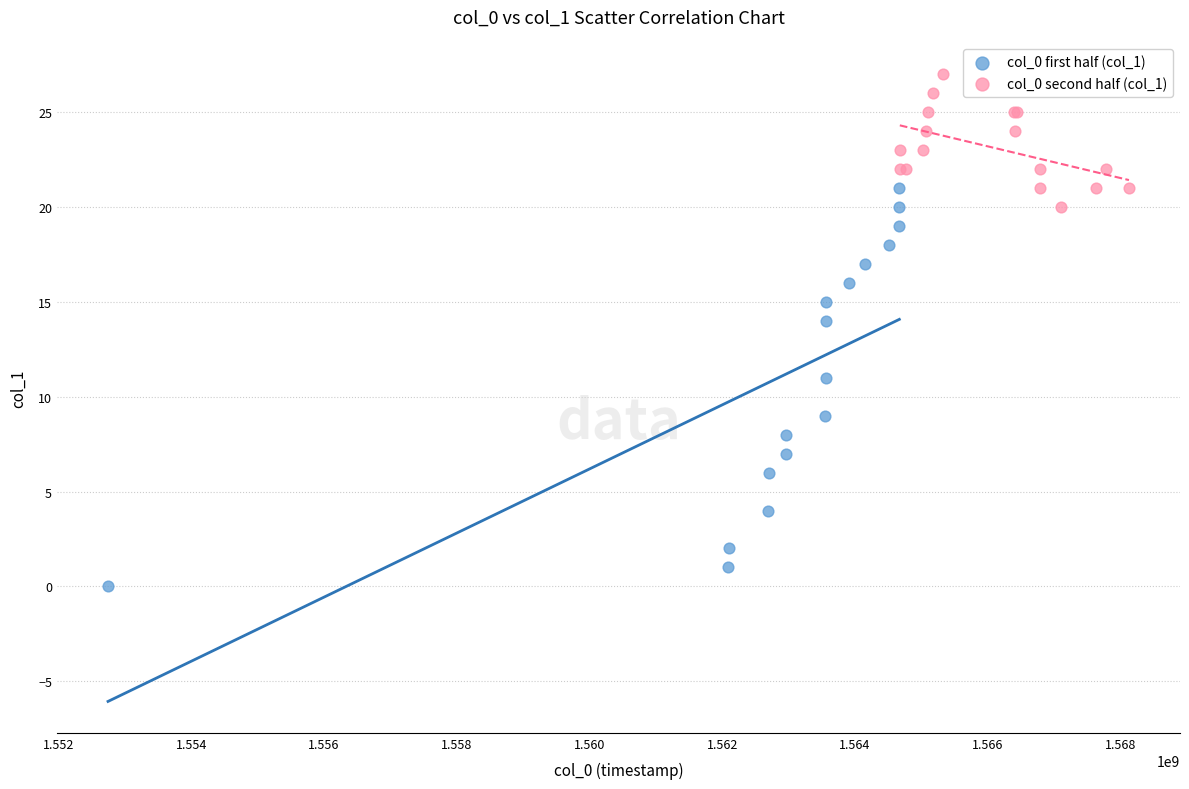

Which series contains the highest Y value?

col_0 second half (col_1)